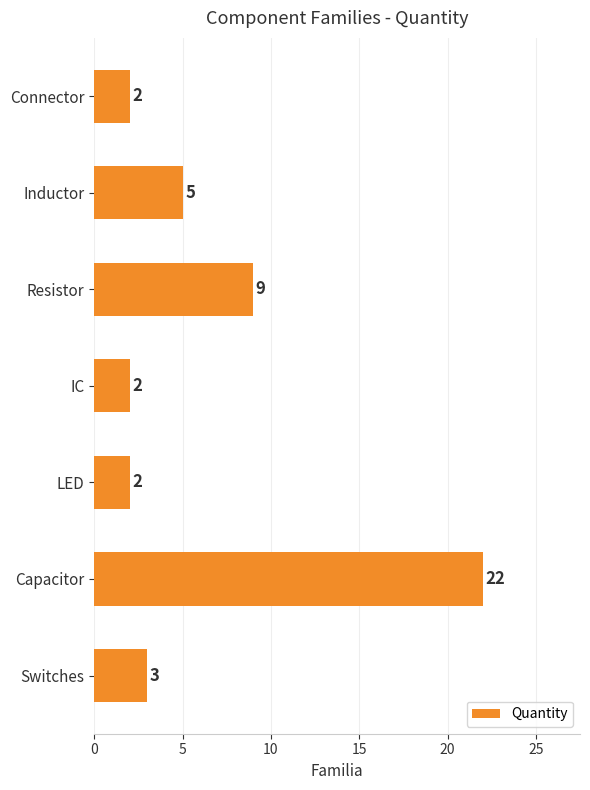

What is the change in value from IC to Resistor?

+7